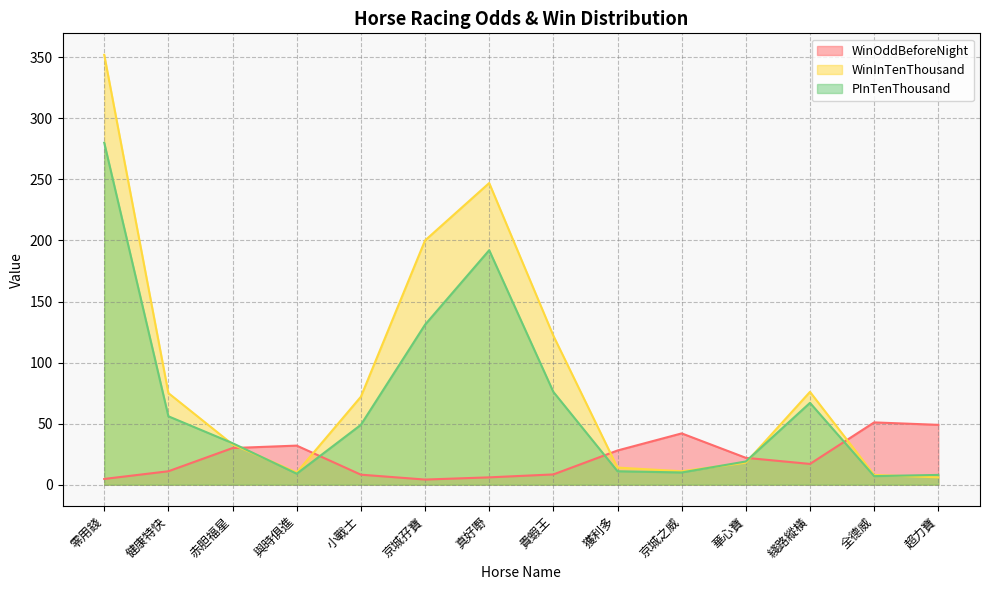

What is the average value of the PInTenThousand series?

67.8